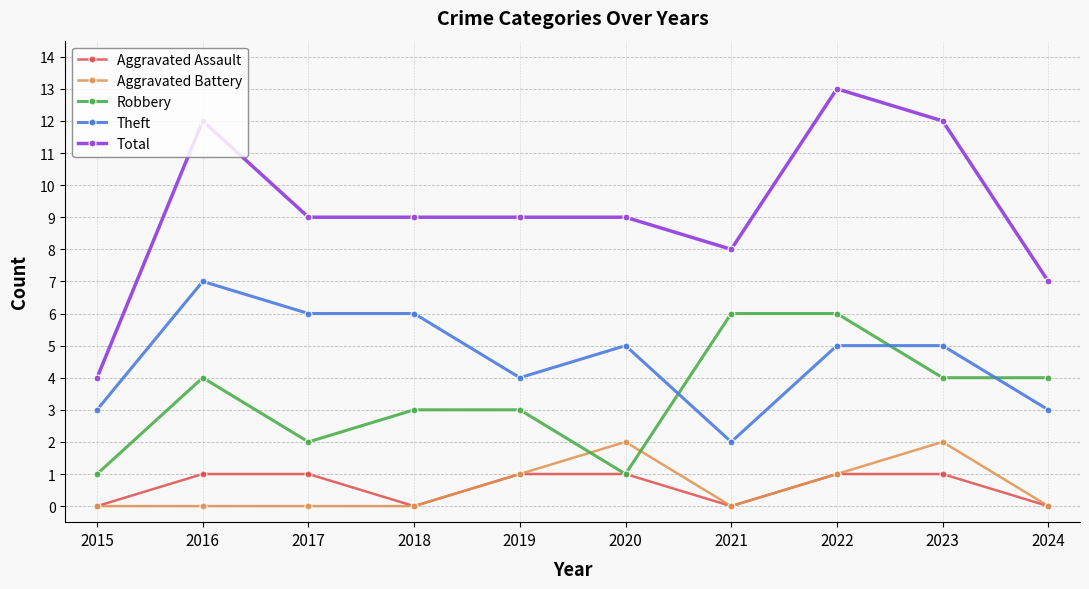

The value of Total at 2015 is 6. True or false?

False